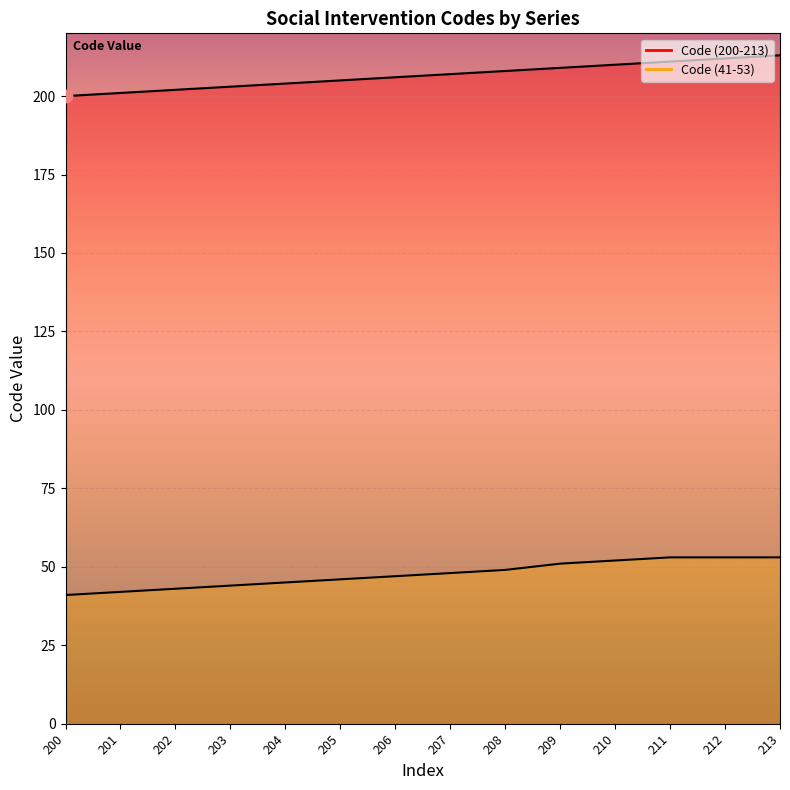

Which series reaches the minimum Y coordinate?

Code (41-53)